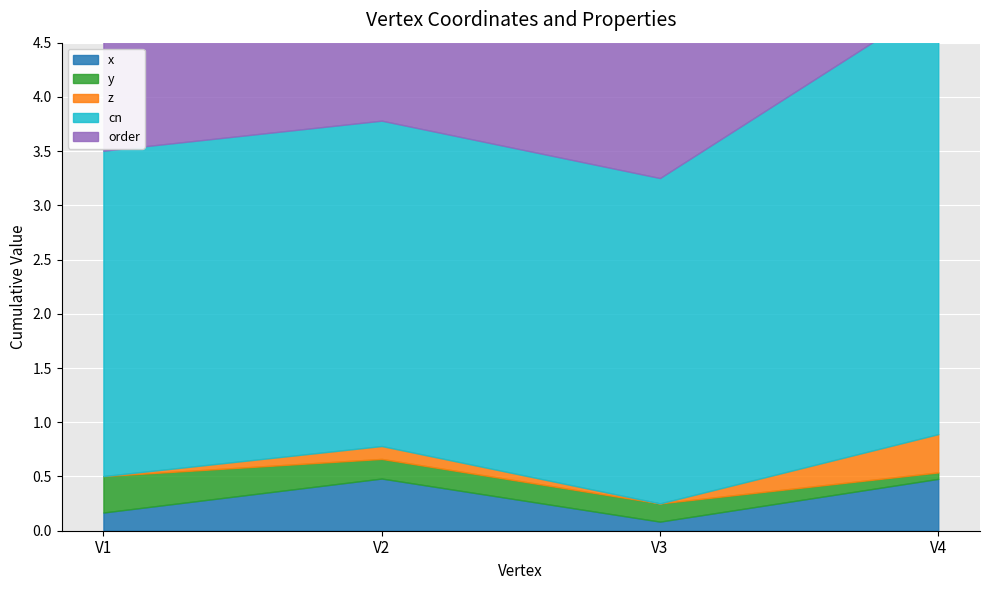

What is the greatest value displayed?

4.0